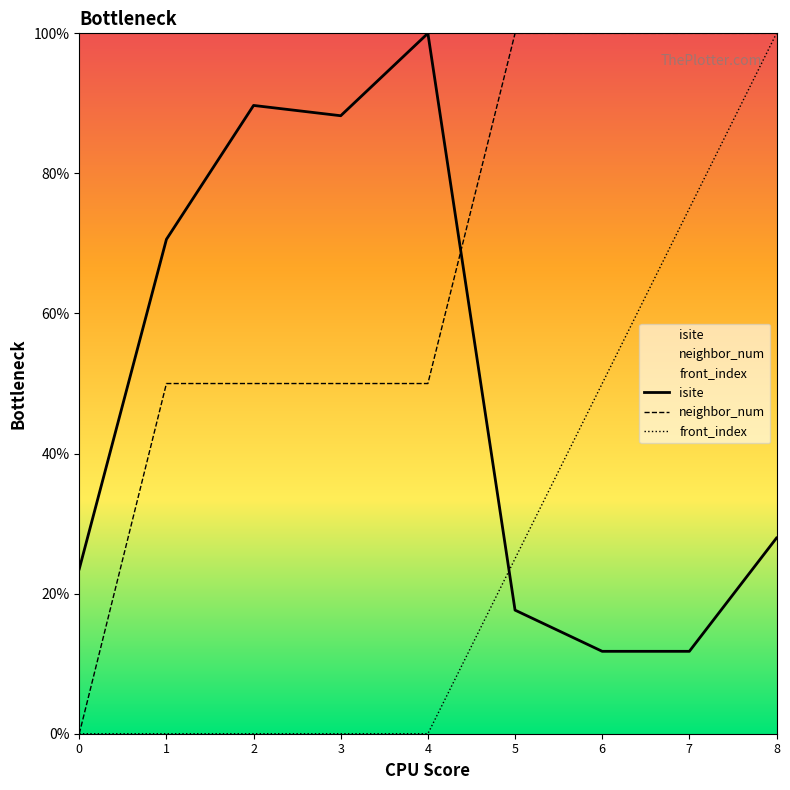

What value does the isite series have at 0?

23.5